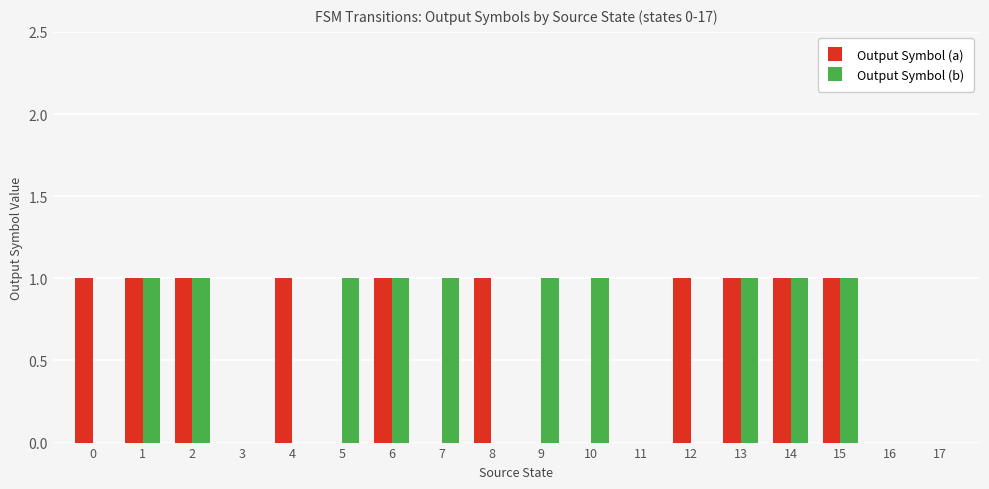

True or false: Output Symbol (a) has a value of 1 at 8.

True